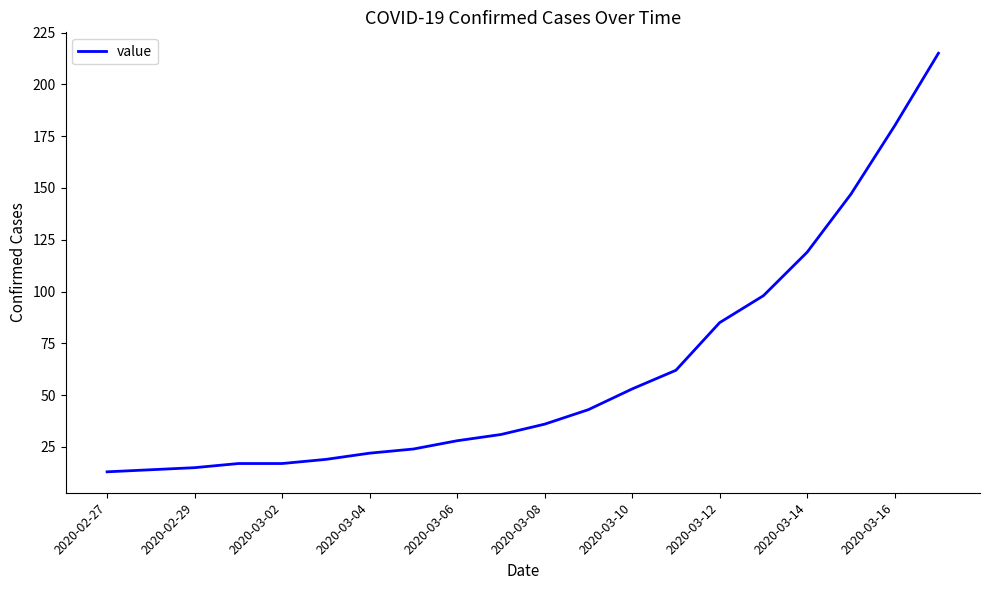

What is the maximum value shown in the chart?

215